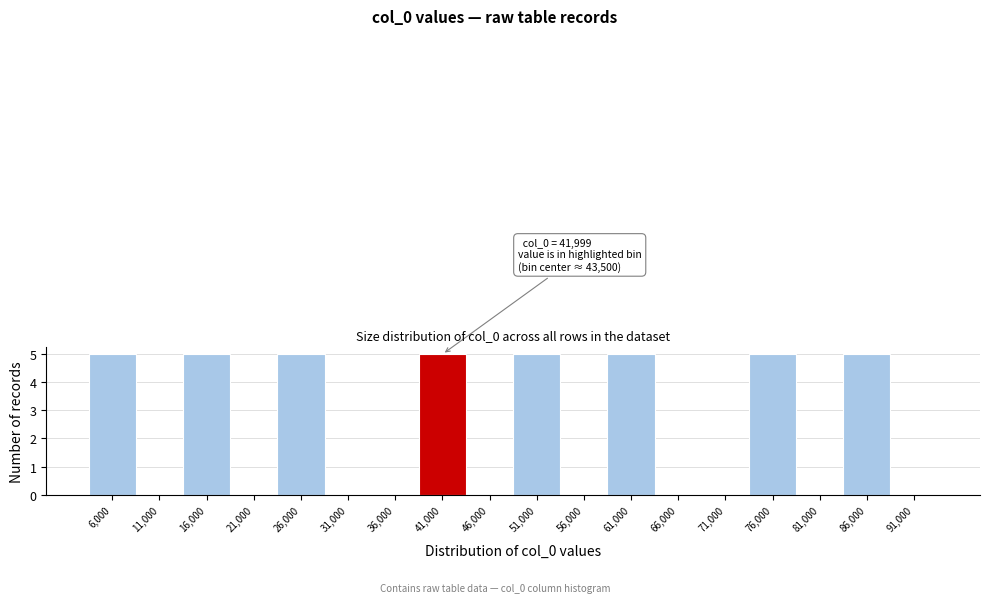

Reading right to left, list all the values displayed in this chart.

91,000=0	86,000=5	81,000=0	76,000=5	71,000=0	66,000=0	61,000=5	56,000=0	51,000=5	46,000=0	41,000=5	36,000=0	31,000=0	26,000=5	21,000=0	16,000=5	11,000=0	6,000=5